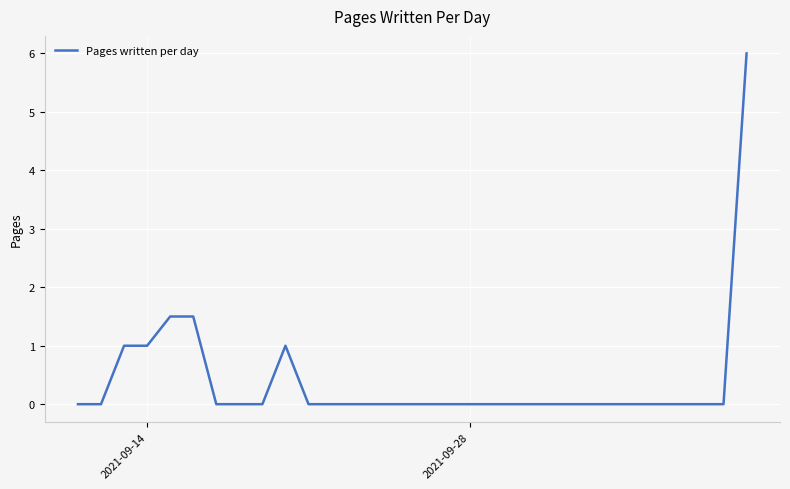

Reading right to left, list all the values displayed in this chart.

6.0	0.0	0.0	0.0	0.0	0.0	0.0	0.0	0.0	0.0	0.0	0.0	0.0	0.0	0.0	0.0	0.0	0.0	0.0	0.0	1.0	0.0	0.0	0.0	1.5	1.5	1.0	1.0	0.0	0.0